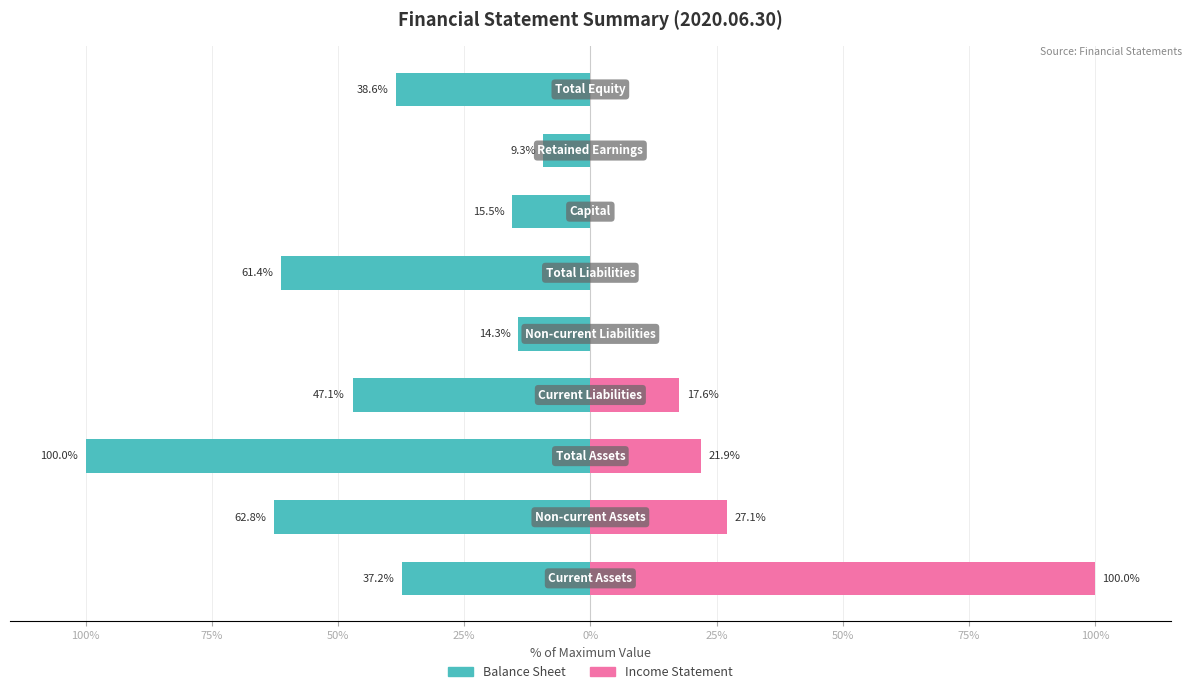

Which series has the widest spread of values?

Income Statement